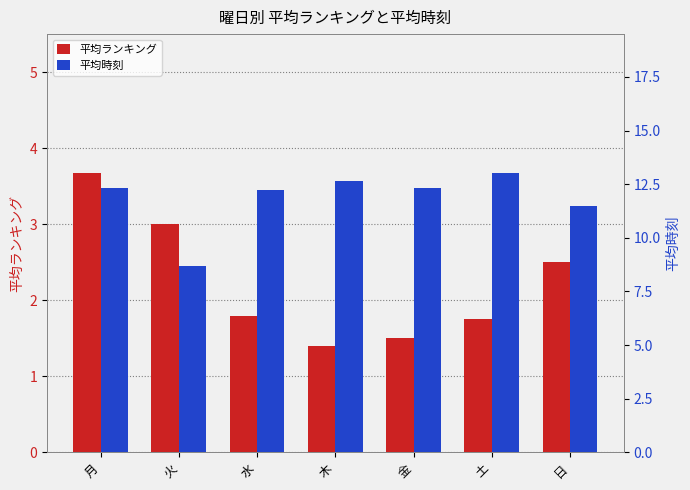

What is the difference between the 平均ランキング values at 土 and 水?

0.1